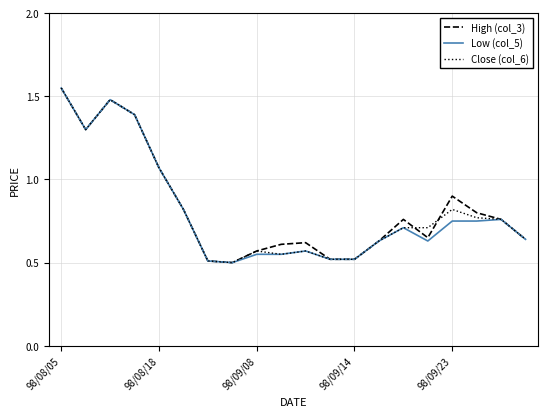

What are all the series names shown in the legend?

High (col_3), Low (col_5), Close (col_6)